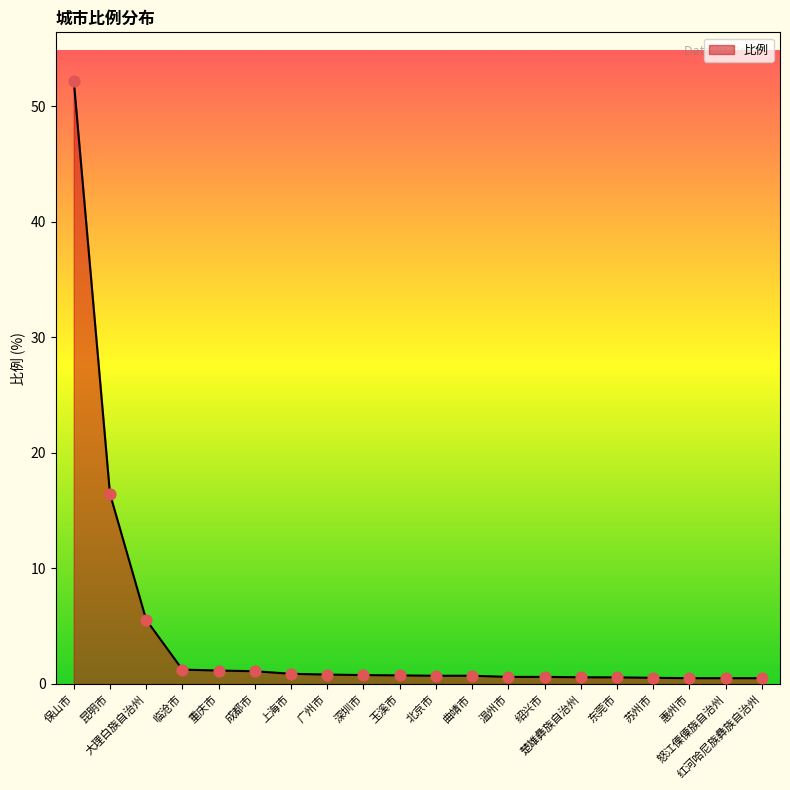

What is the change in value from 上海市 to 怒江傈僳族自治州?

-0.4